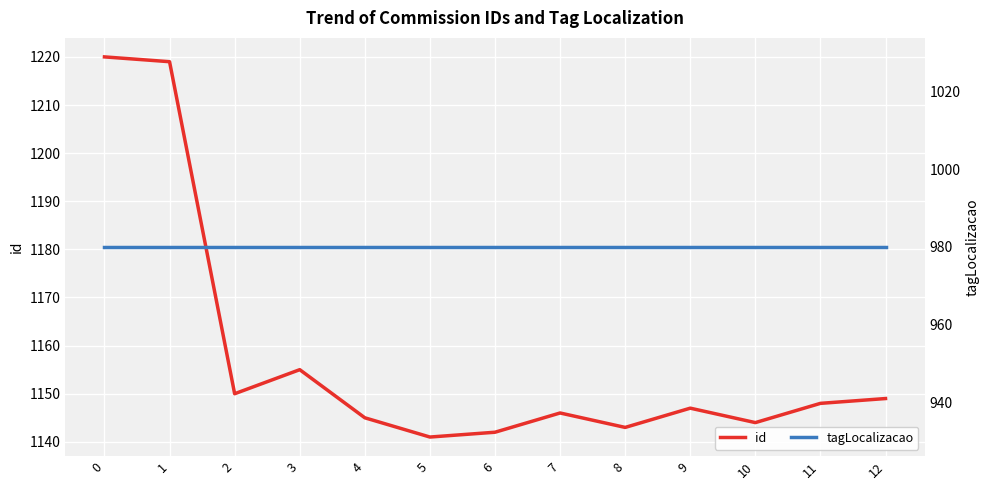

What is the sum of all id values?

15049